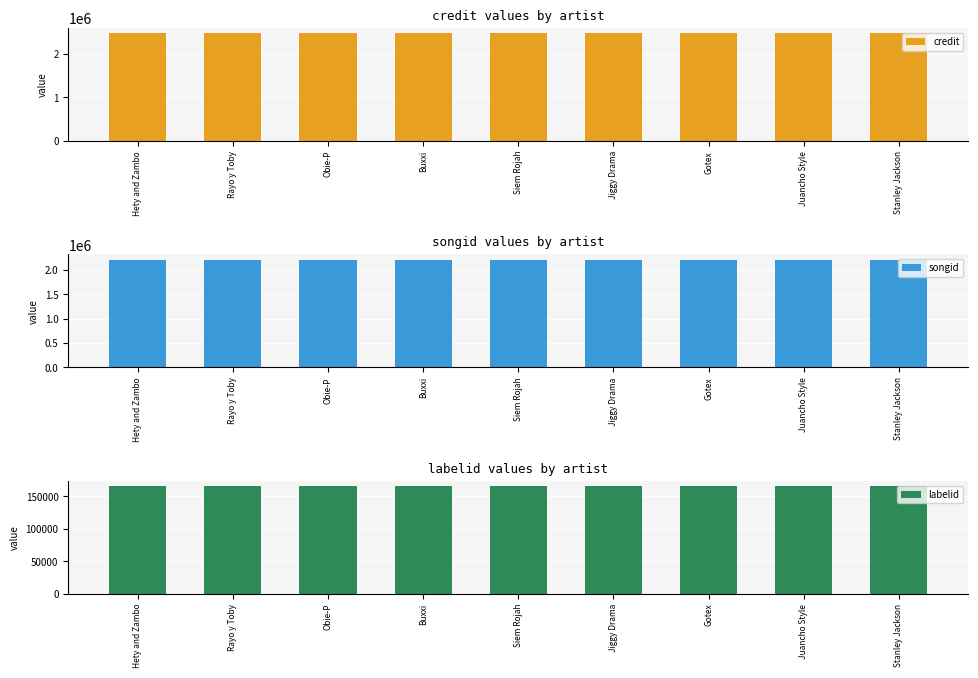

What is the label of the 9th bar from the left?

Stanley Jackson